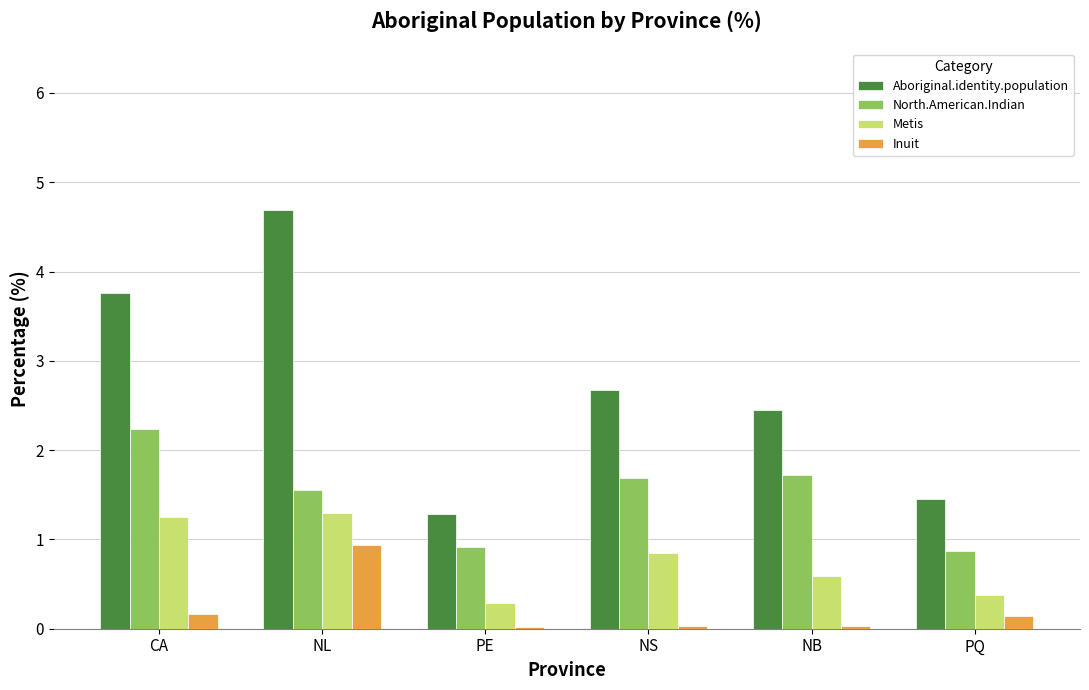

What is the value of the Metis bar at the 5th from the left?

0.6